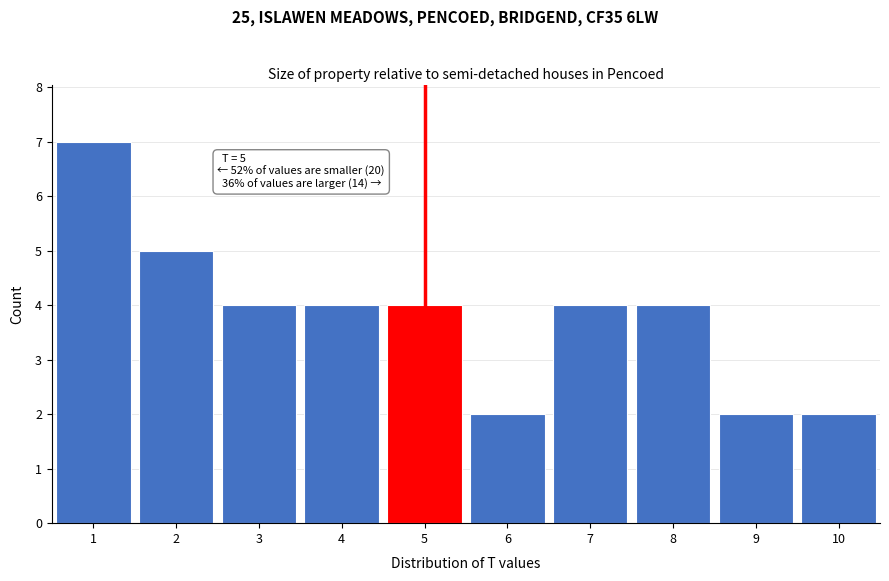

Which range on the x-axis has the tallest bar?

0.5 to 1.5